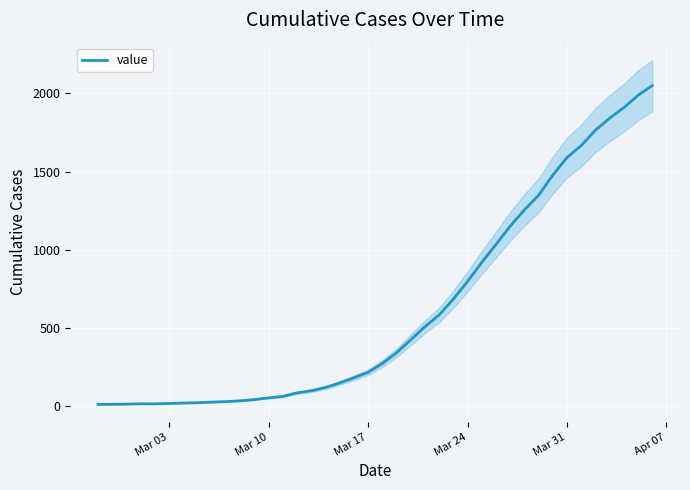

What is the difference between the second highest and minimum values?

1974